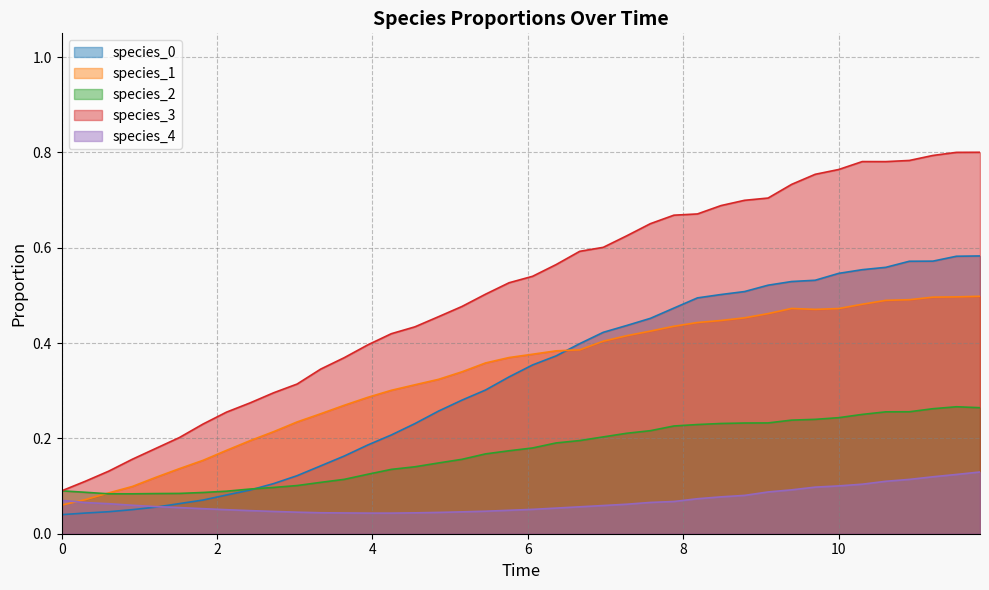

Reading left to right, extract all data points from this chart.

species_0: 0.0	0.0	0.0	0.1	0.1	0.1	0.1	0.1	0.1	0.1	0.1	0.1	0.2	0.2	0.2	0.2	0.3	0.3	0.3	0.3	0.4	0.4	0.4	0.4	0.4	0.5	0.5	0.5	0.5	0.5	0.5	0.5	0.5	0.5	0.6	0.6	0.6	0.6	0.6	0.6
species_1: 0.1	0.1	0.1	0.1	0.1	0.1	0.2	0.2	0.2	0.2	0.2	0.3	0.3	0.3	0.3	0.3	0.3	0.3	0.4	0.4	0.4	0.4	0.4	0.4	0.4	0.4	0.4	0.4	0.4	0.5	0.5	0.5	0.5	0.5	0.5	0.5	0.5	0.5	0.5	0.5
species_2: 0.1	0.1	0.1	0.1	0.1	0.1	0.1	0.1	0.1	0.1	0.1	0.1	0.1	0.1	0.1	0.1	0.1	0.2	0.2	0.2	0.2	0.2	0.2	0.2	0.2	0.2	0.2	0.2	0.2	0.2	0.2	0.2	0.2	0.2	0.3	0.3	0.3	0.3	0.3	0.3
species_3: 0.1	0.1	0.1	0.2	0.2	0.2	0.2	0.3	0.3	0.3	0.3	0.3	0.4	0.4	0.4	0.4	0.5	0.5	0.5	0.5	0.5	0.6	0.6	0.6	0.6	0.7	0.7	0.7	0.7	0.7	0.7	0.7	0.8	0.8	0.8	0.8	0.8	0.8	0.8	0.8
species_4: 0.1	0.1	0.1	0.1	0.1	0.1	0.1	0.1	0.0	0.0	0.0	0.0	0.0	0.0	0.0	0.0	0.0	0.0	0.0	0.0	0.1	0.1	0.1	0.1	0.1	0.1	0.1	0.1	0.1	0.1	0.1	0.1	0.1	0.1	0.1	0.1	0.1	0.1	0.1	0.1